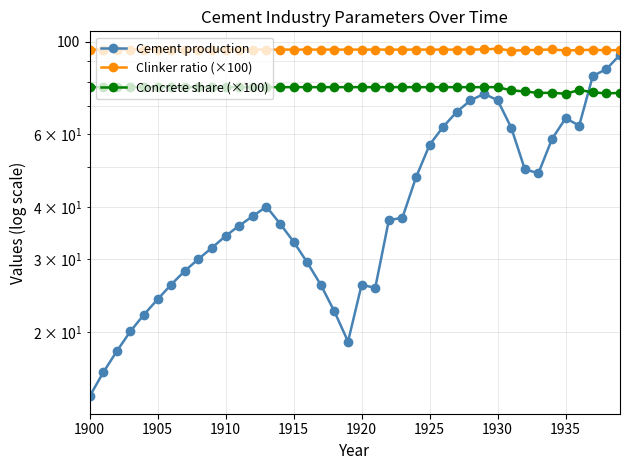

What is the average value of the Concrete share (×100) series?

77.2